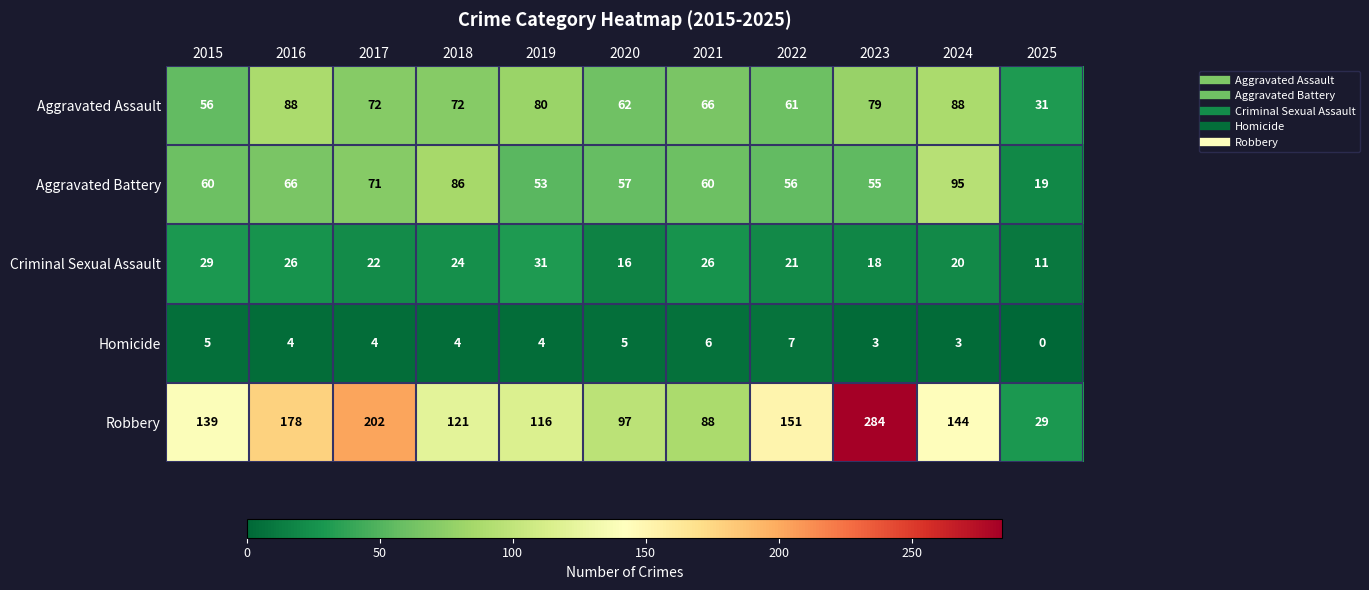

At which category is the sum across all series the highest?

2023